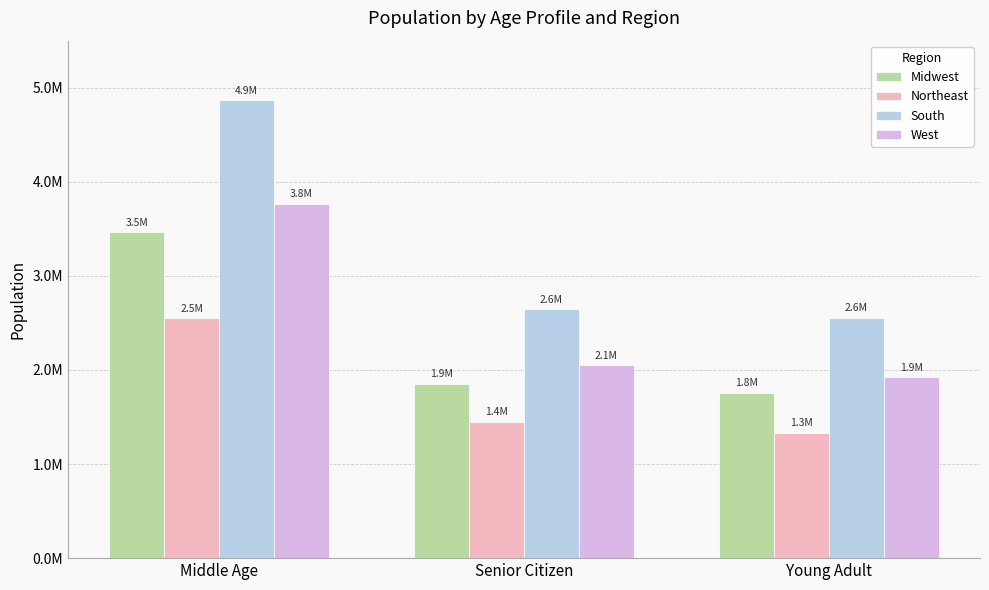

What is the label of the 1st bar from the right?

Young Adult